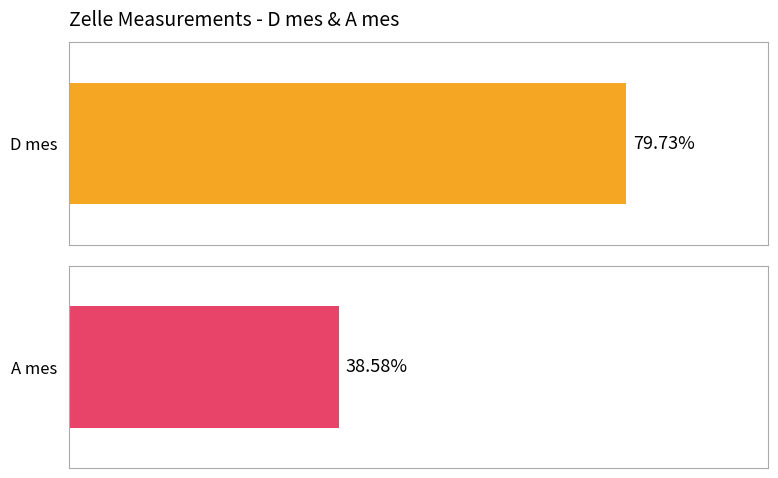

True or false: D mes has a value of 2.5 at 1.

False